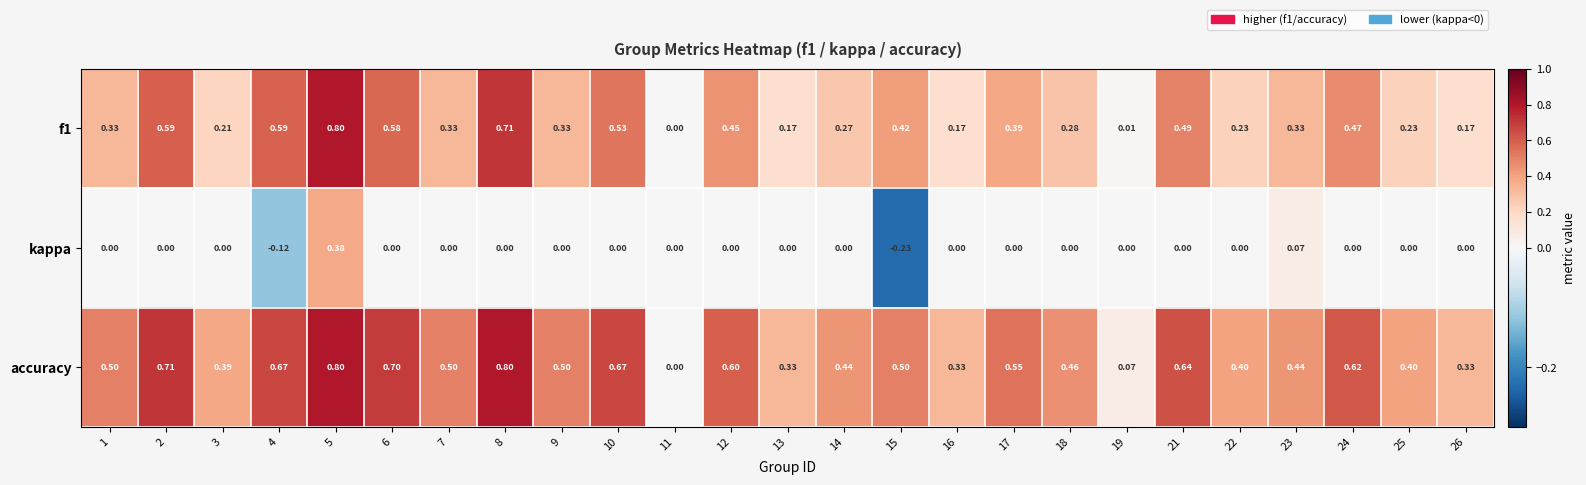

What is the spread (max minus min) of values at 7?

0.5